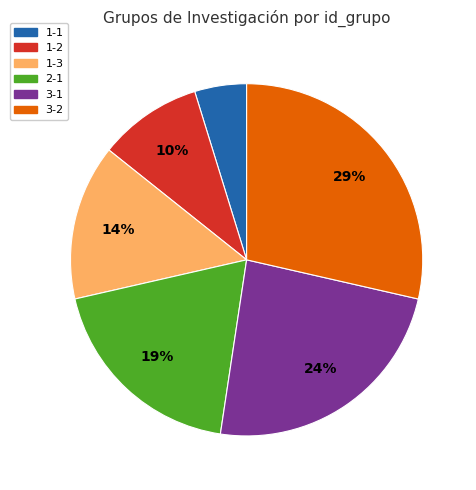

How many segments does this pie chart have?

6